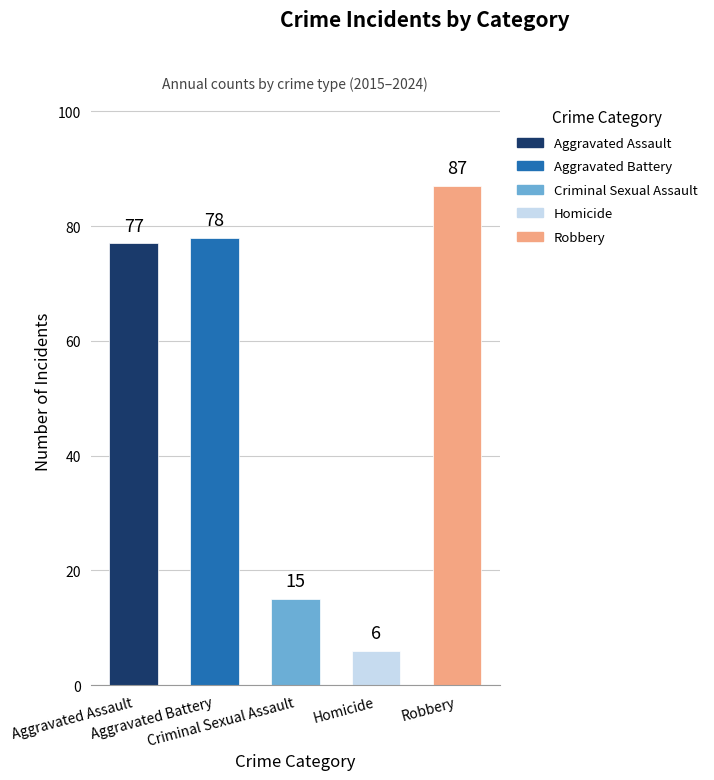

What is the value of the 5th bar from the left?

87